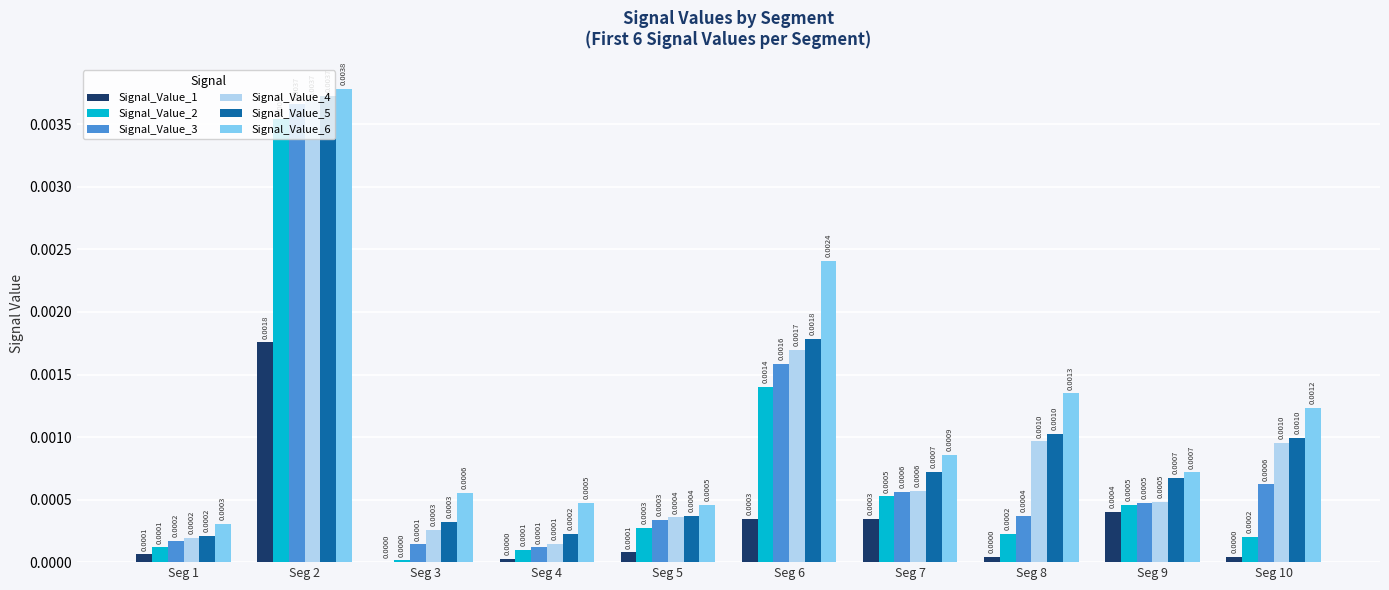

At which label does Signal_Value_3 reach its peak?

Seg 2